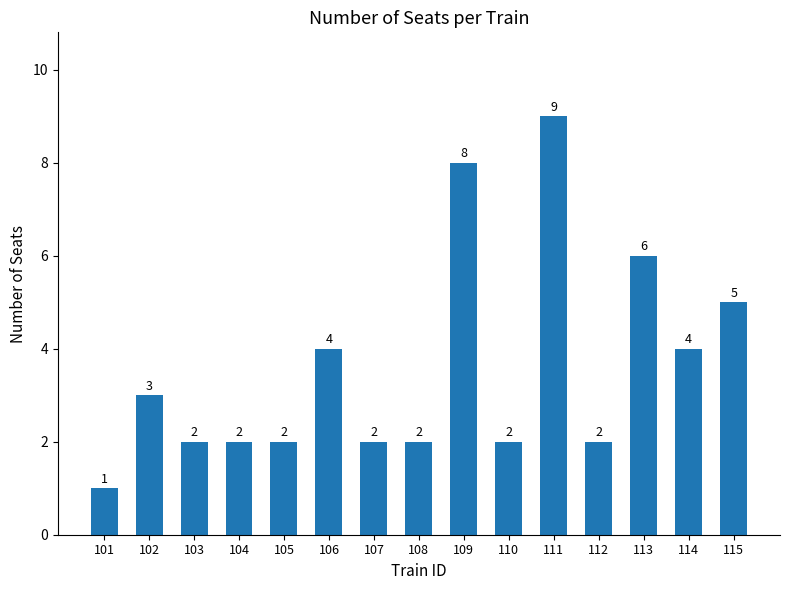

What is the approximate value at 113?

6